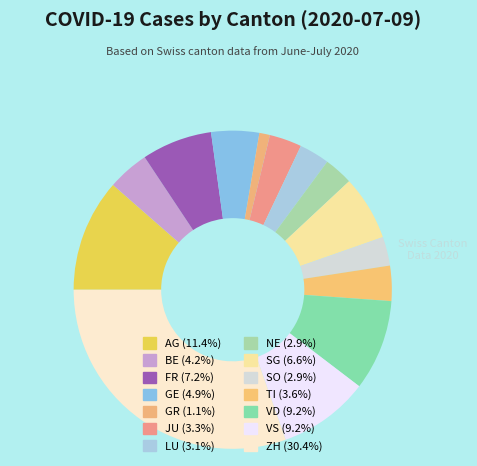

How many slices are in this pie chart?

14